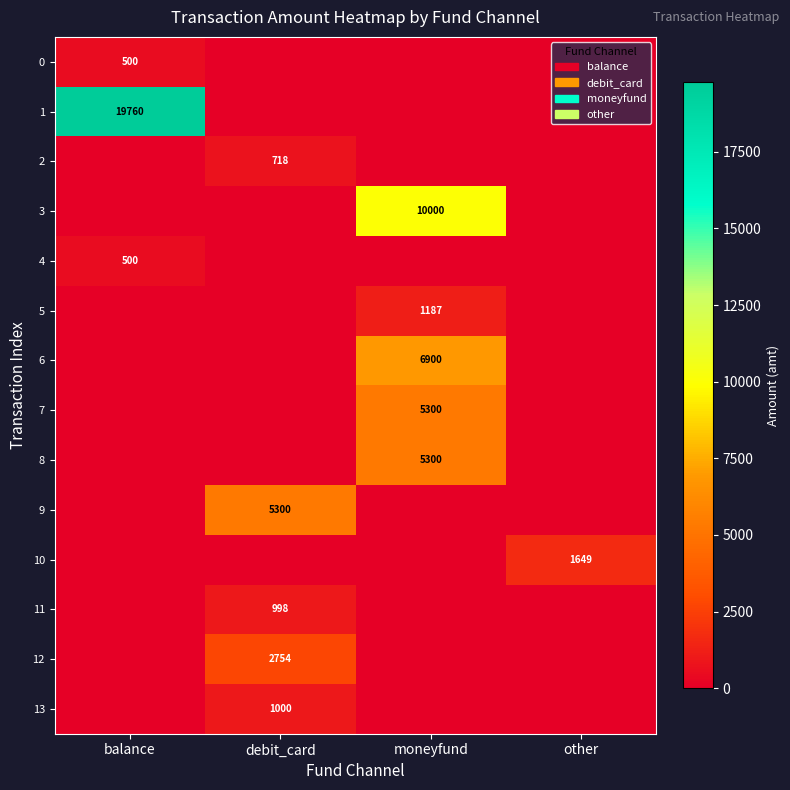

How many data points does each series have?

4